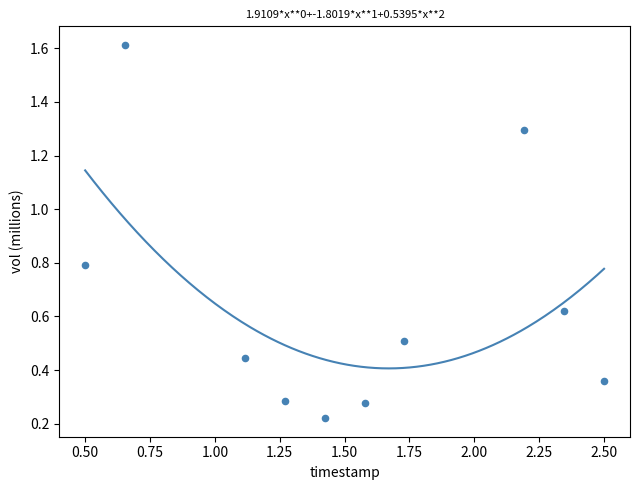

What is the average X value?

1.5